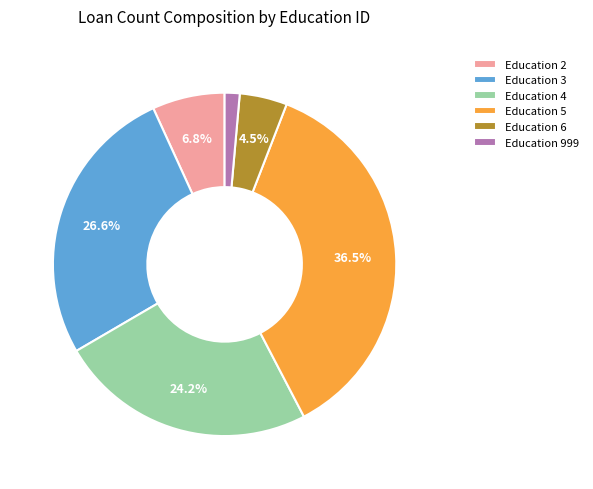

What is the ratio of the value at Education 4 to the value at Education 6?

5.4